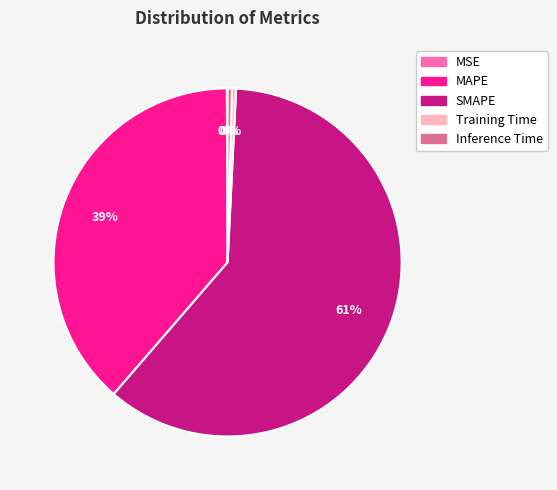

The MAPE slice represents 39% of the pie. True or false?

True